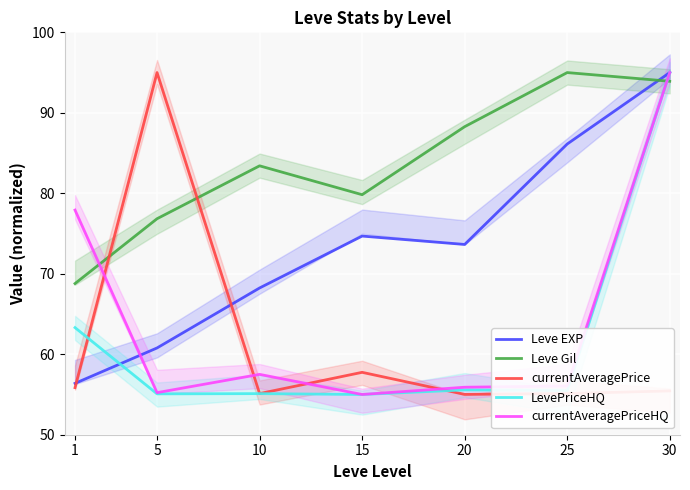

Is the value of currentAveragePriceHQ at 30 greater than the value of Leve EXP at 30?

No